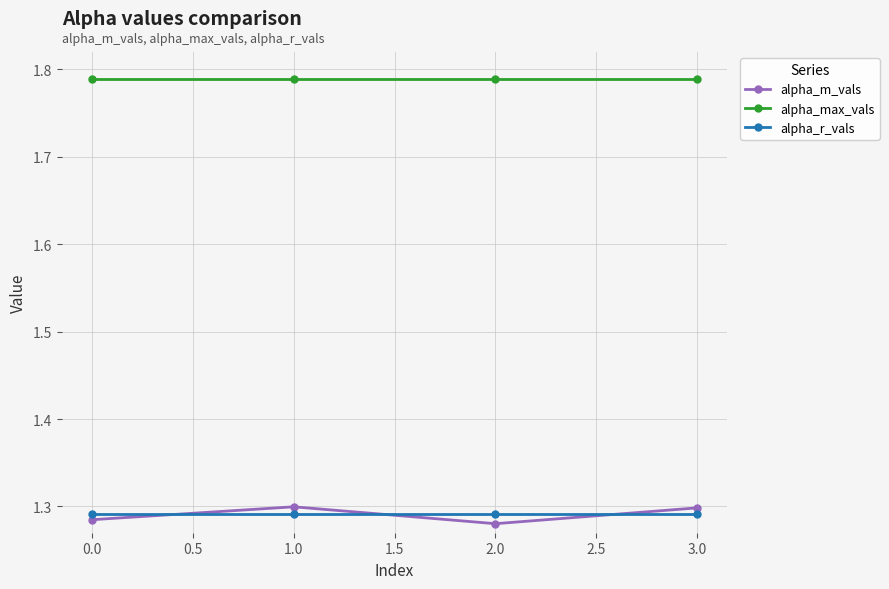

True or false: alpha_max_vals and alpha_r_vals cross at least once.

False